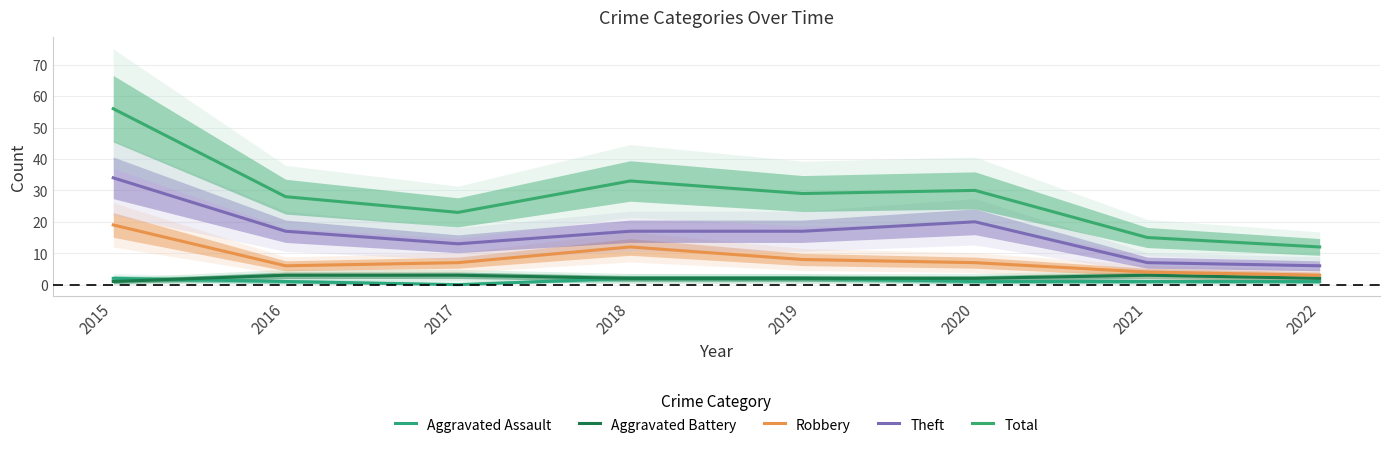

Reading left to right, what are all the values shown in this chart?

Aggravated Assault: 2015=2	2016=1	2017=0	2018=2	2019=2	2020=1	2021=1	2022=1
Aggravated Battery: 2015=1	2016=3	2017=3	2018=2	2019=2	2020=2	2021=3	2022=2
Robbery: 2015=19	2016=6	2017=7	2018=12	2019=8	2020=7	2021=4	2022=3
Theft: 2015=34	2016=17	2017=13	2018=17	2019=17	2020=20	2021=7	2022=6
Total: 2015=56	2016=28	2017=23	2018=33	2019=29	2020=30	2021=15	2022=12